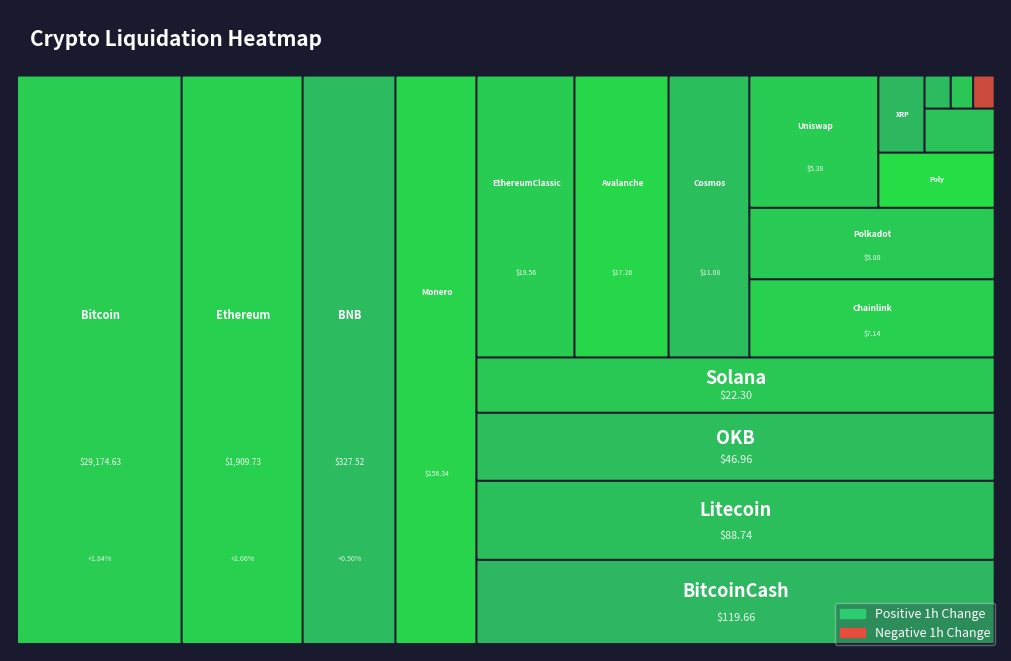

What is the change in value from OKB to TRON?

-46.9